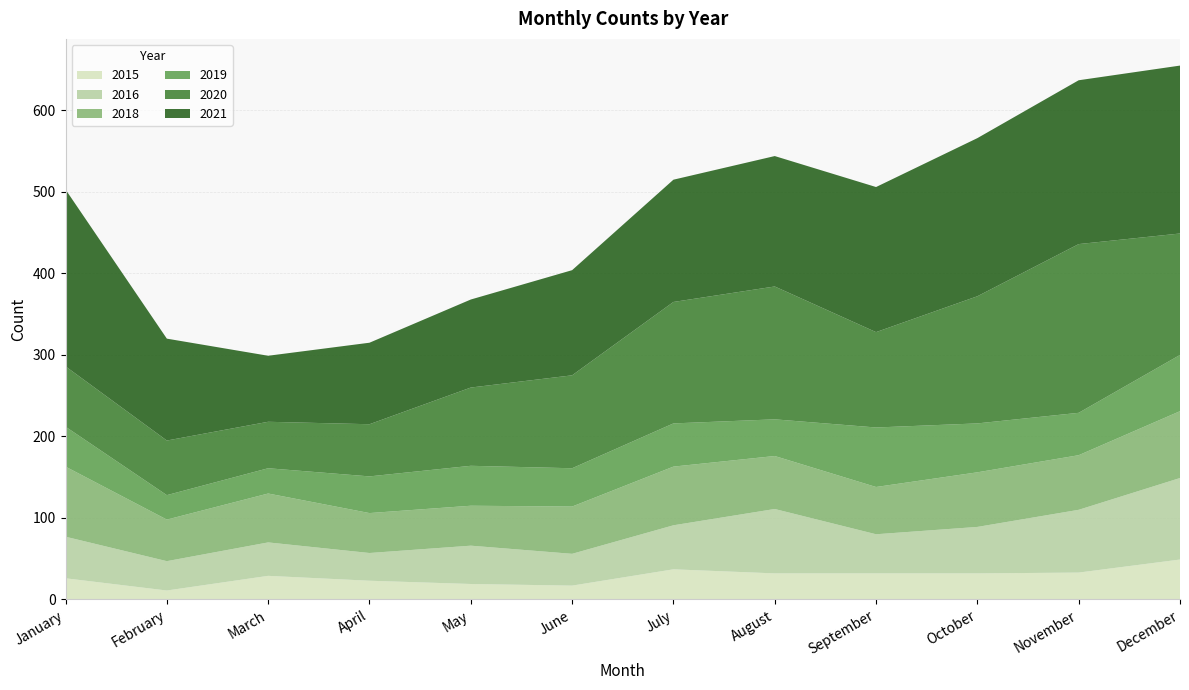

Reading left to right, transcribe all the data shown in this chart.

2015: 26	11	29	23	19	17	37	32	32	32	33	49
2021: 217	125	81	100	108	129	150	160	178	194	201	206
2016: 51	36	41	34	47	39	54	79	48	57	77	100
2020: 74	67	57	64	96	114	149	163	117	156	207	149
2019: 49	30	31	45	49	47	53	45	73	60	52	69
2018: 86	51	60	49	49	58	72	65	58	67	67	82